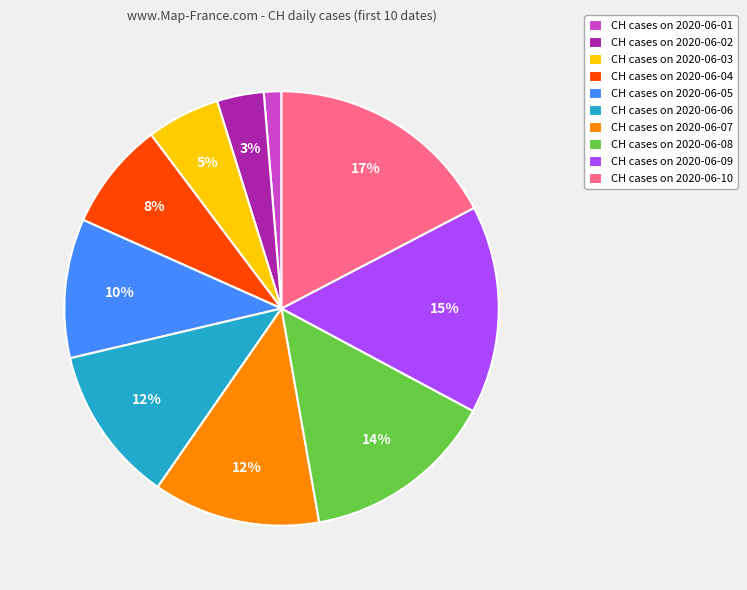

Do CH cases on 2020-06-07 and CH cases on 2020-06-06 together represent more than half of the pie?

No